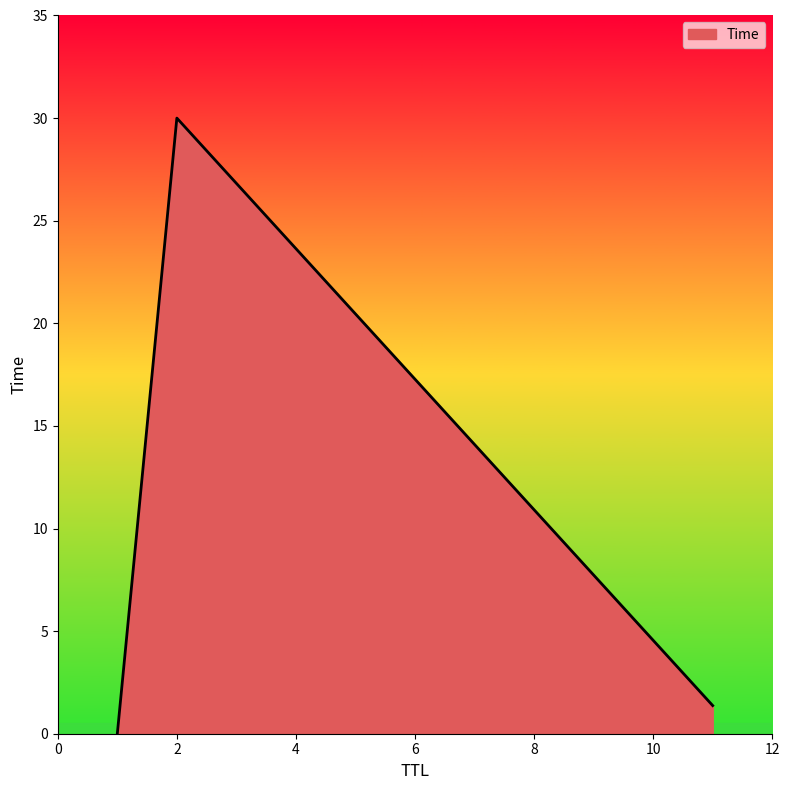

What is the average value?

10.5